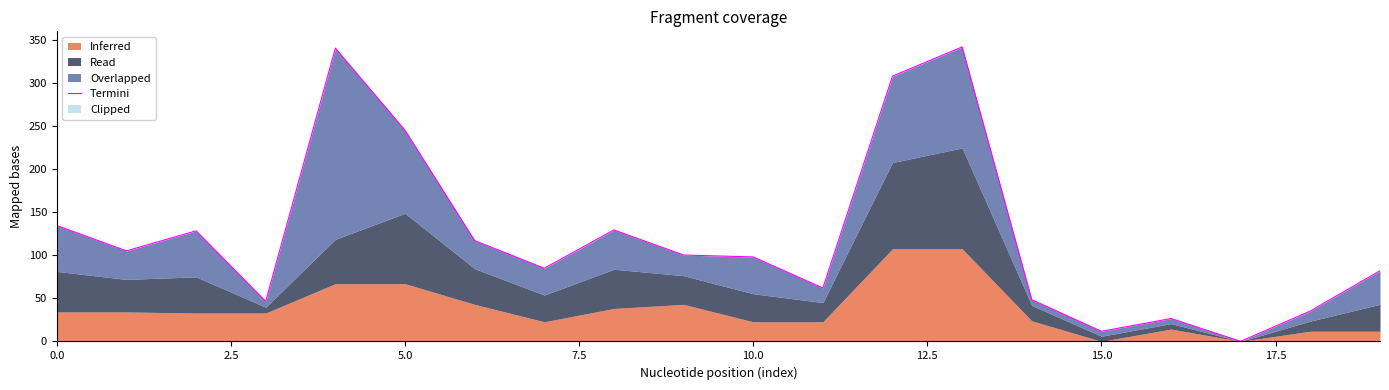

What is the maximum value for Termini?

342.4